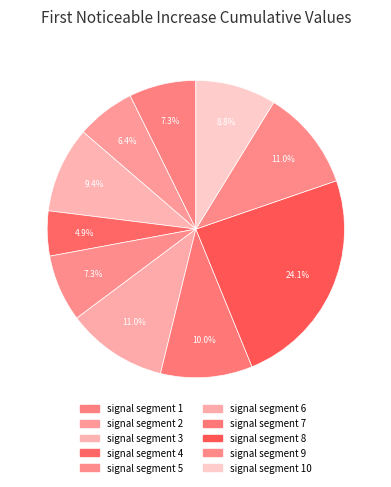

How many slices are in this pie chart?

10